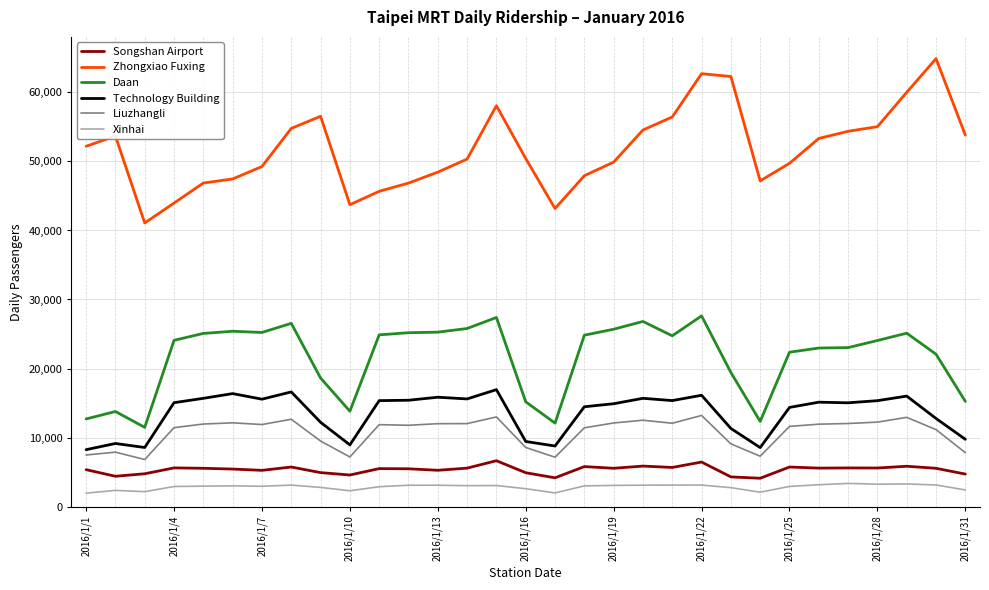

True or false: Liuzhangli and Zhongxiao Fuxing cross at least once.

False